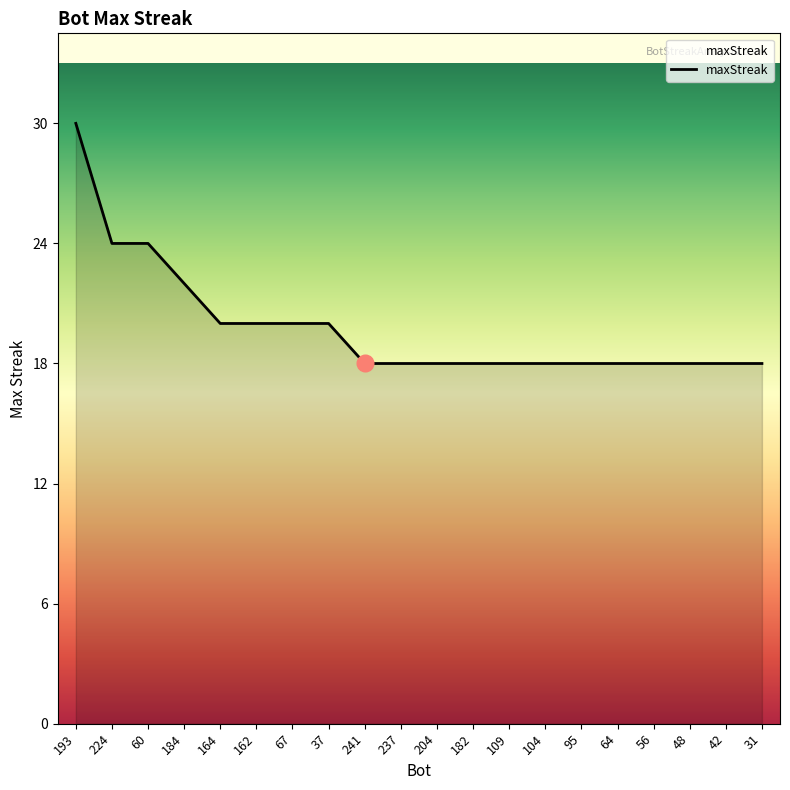

How many categories are shown in the chart?

20